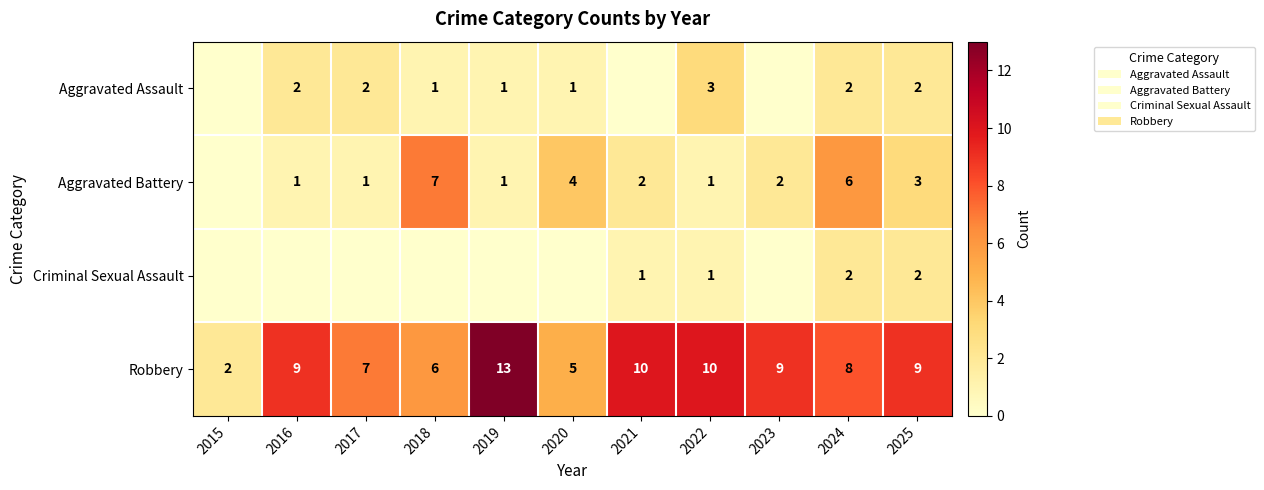

Count the number of data series in this chart.

4